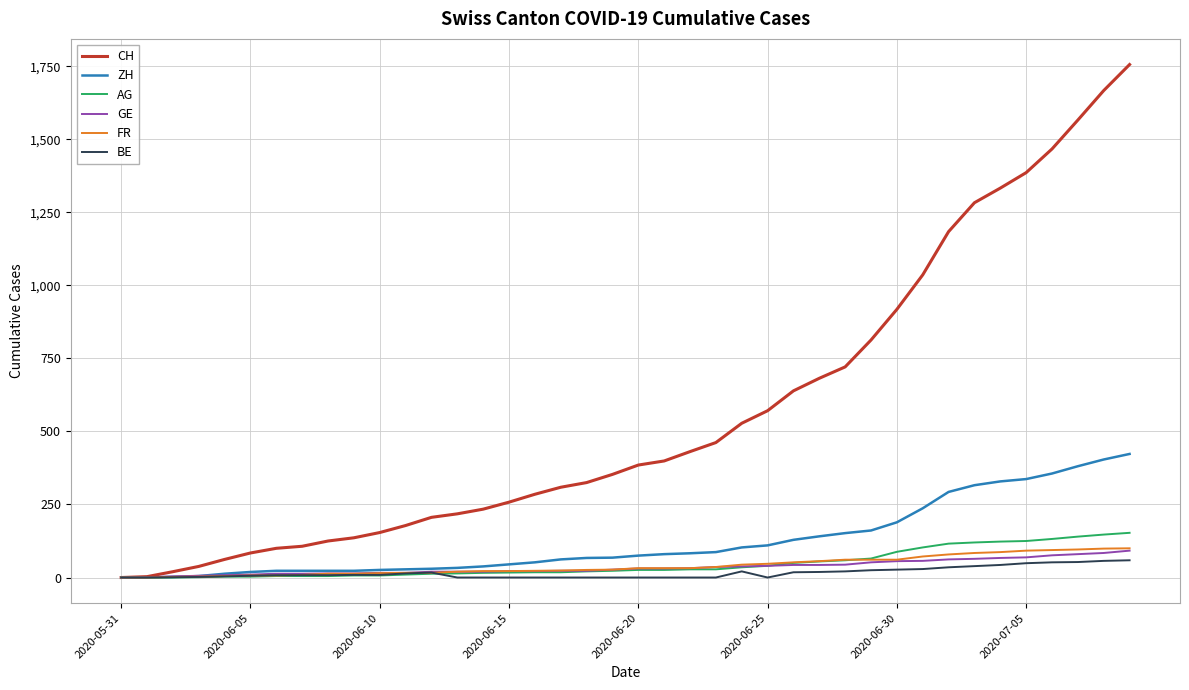

Which series has the largest total across all categories?

CH